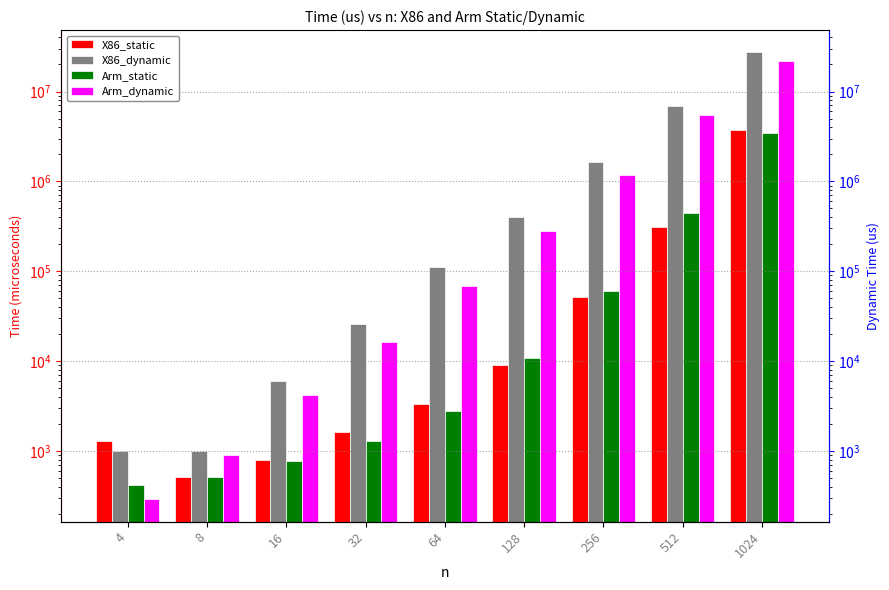

Which series changed the most between 8 and 512?

X86_dynamic